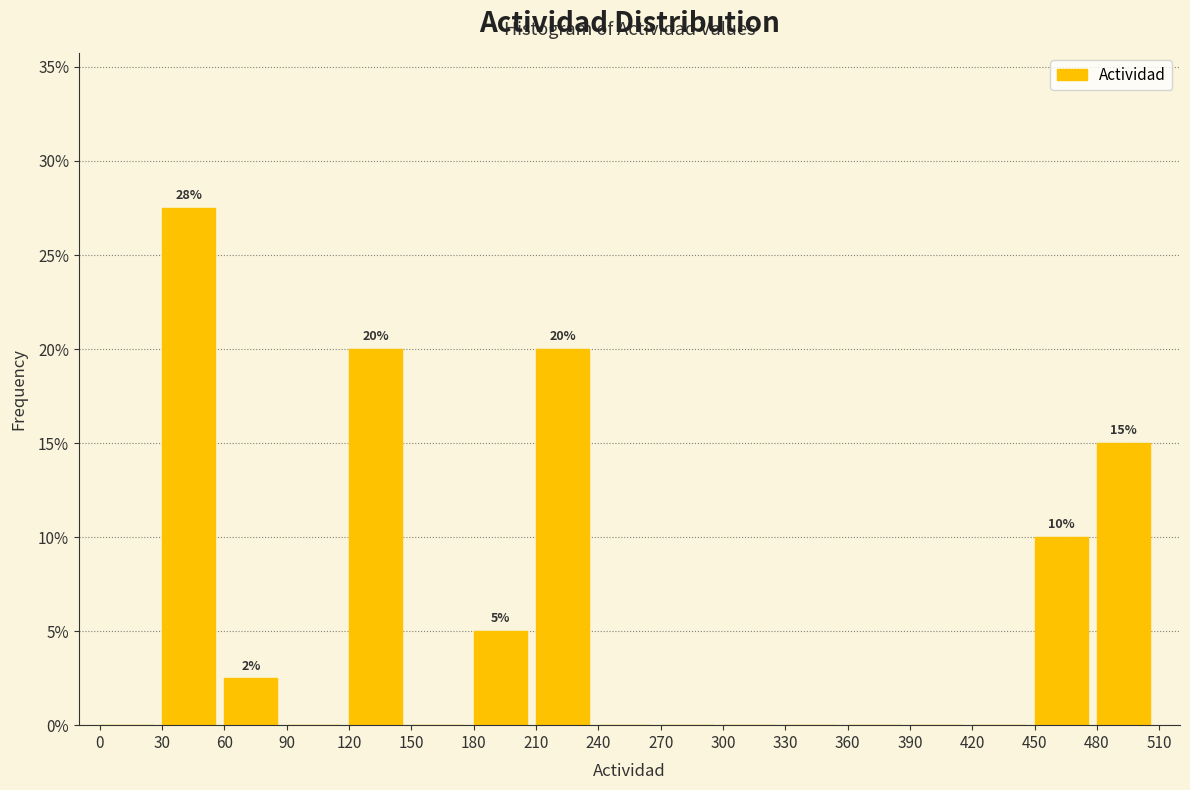

Which range on the x-axis has the tallest bar?

30 to 60